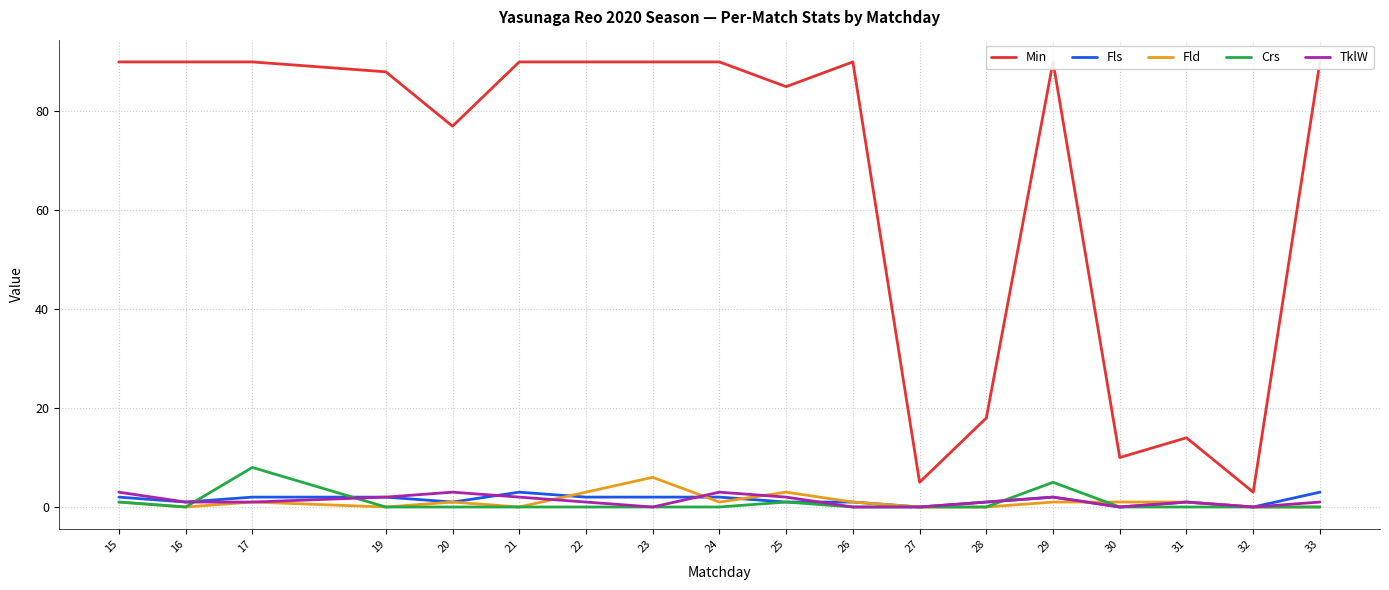

Is it true that Crs equals 5 at 29?

True